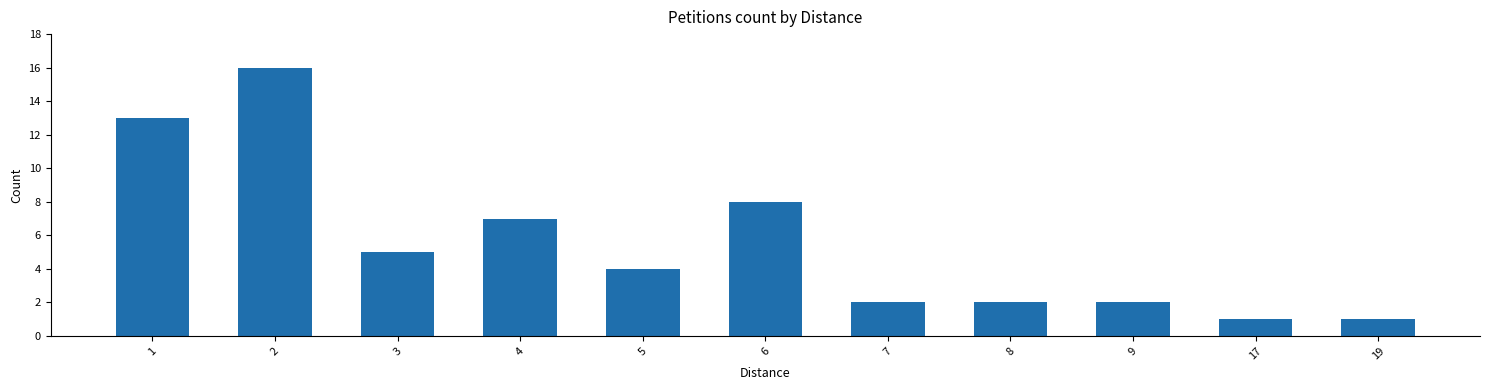

True or false: the data shows 7 at 4.

True